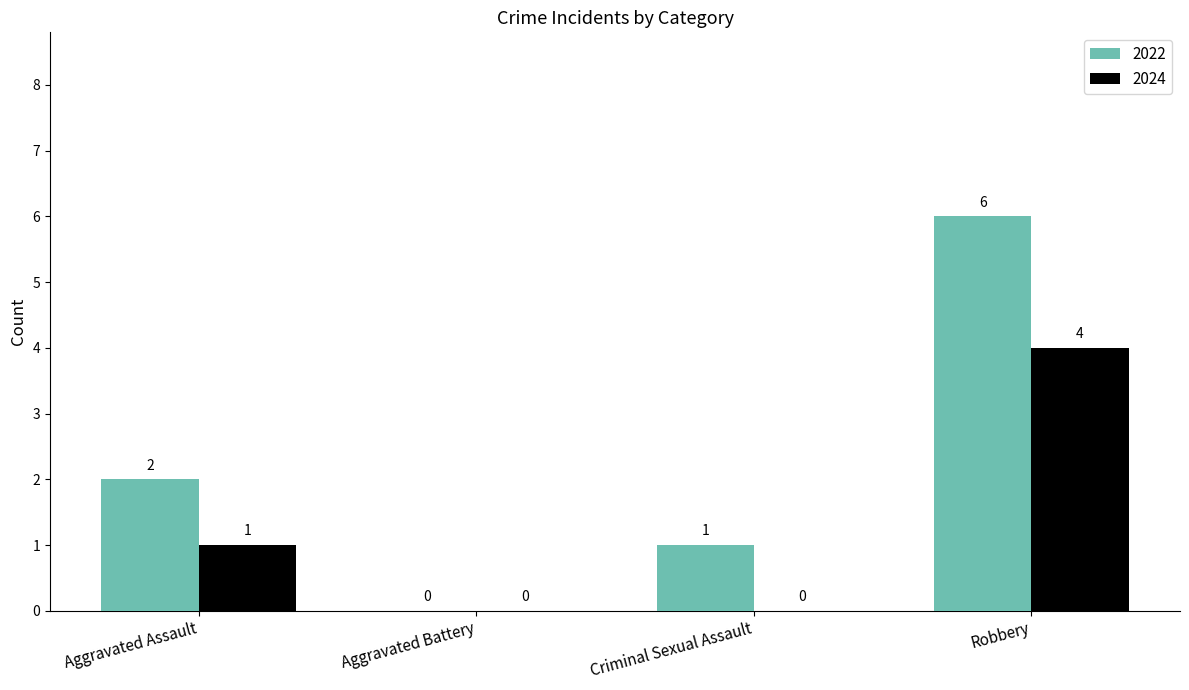

Where is 2024 nearest to the value 2?

Aggravated Assault